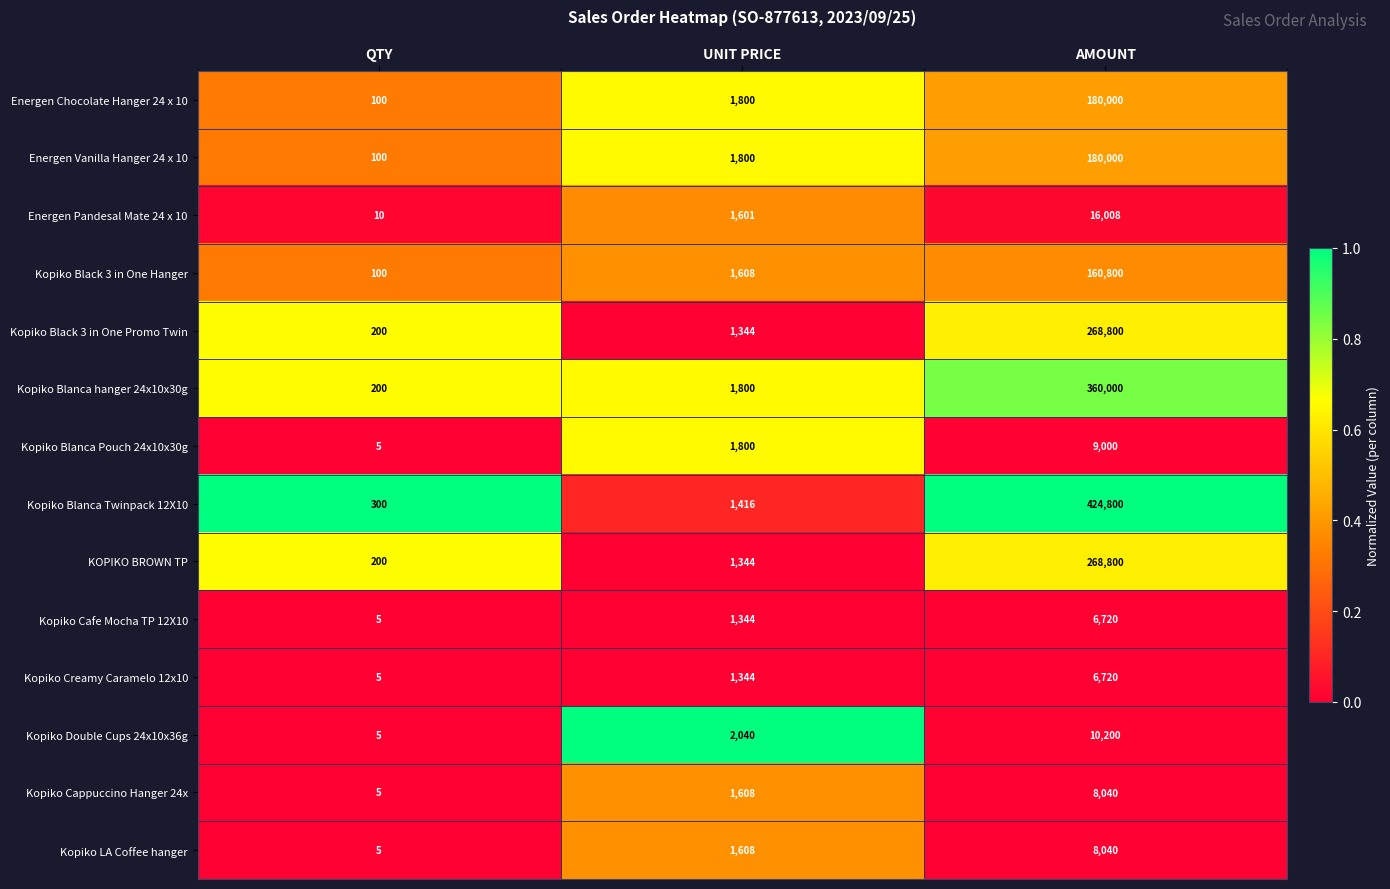

What is the total value across all series at UNIT PRICE?

22457